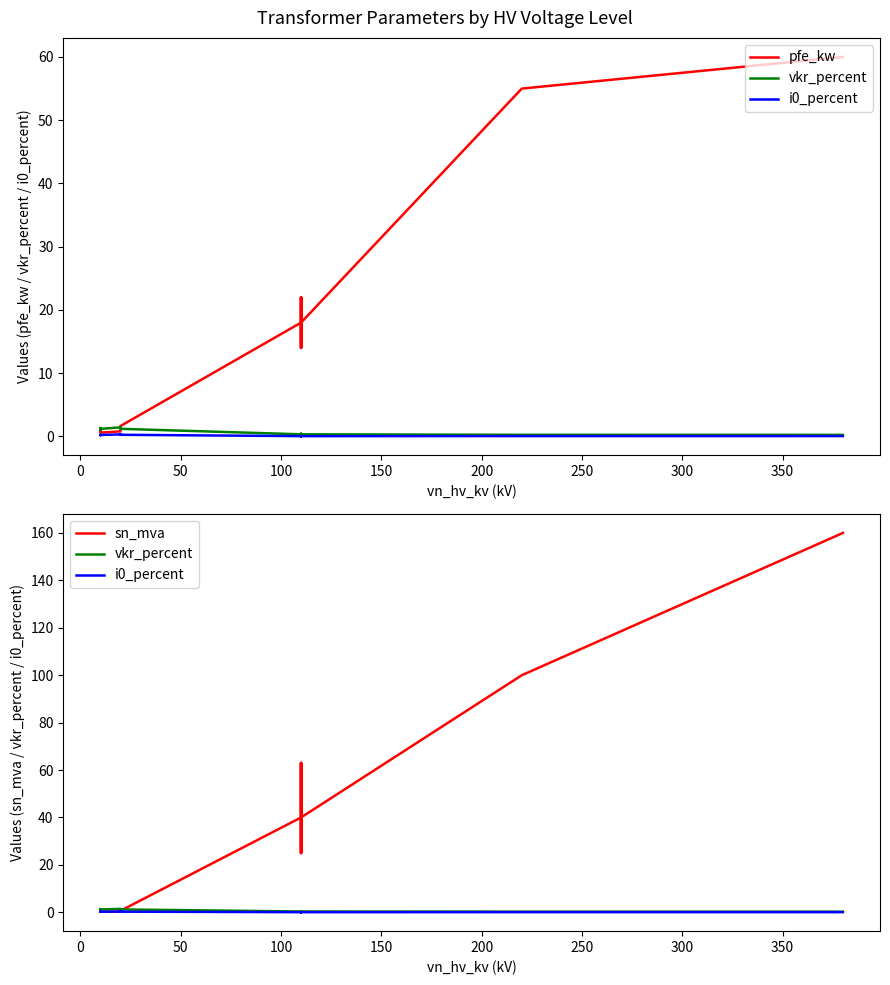

What is the sum of all i0_percent values?

2.0